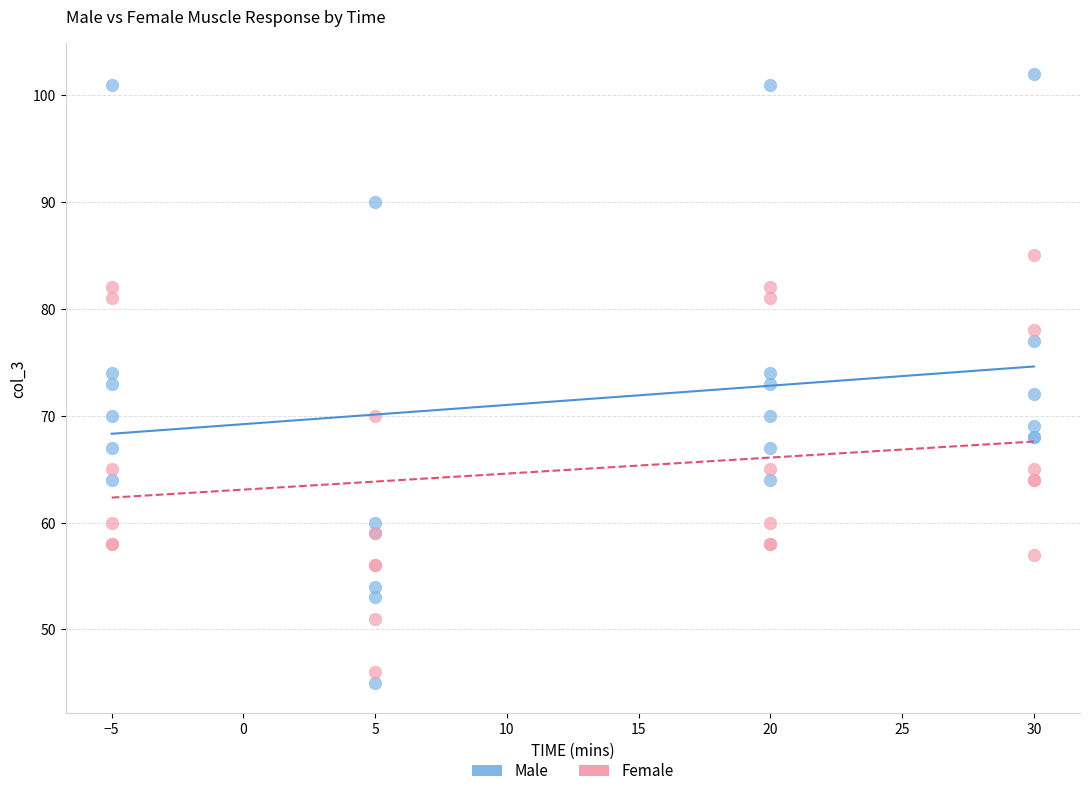

Which series contains the highest Y value?

Male